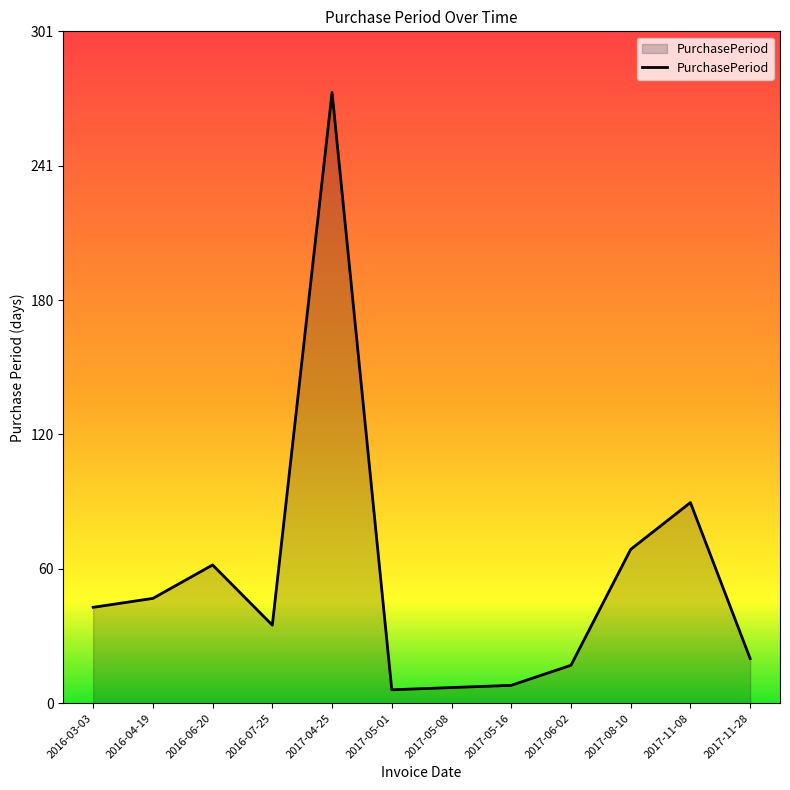

At which category does the data reach its first local valley?

2016-07-25